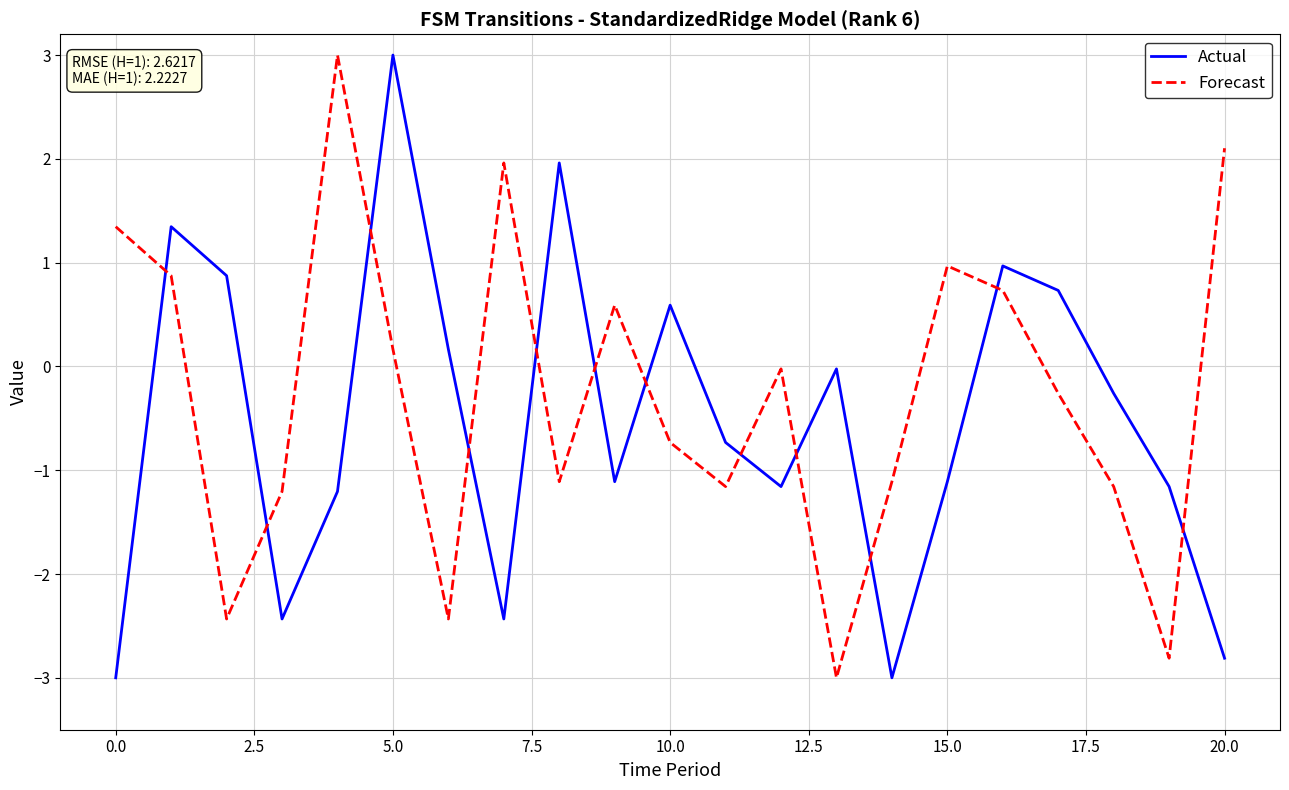

What is the maximum value shown in the chart?

3.0